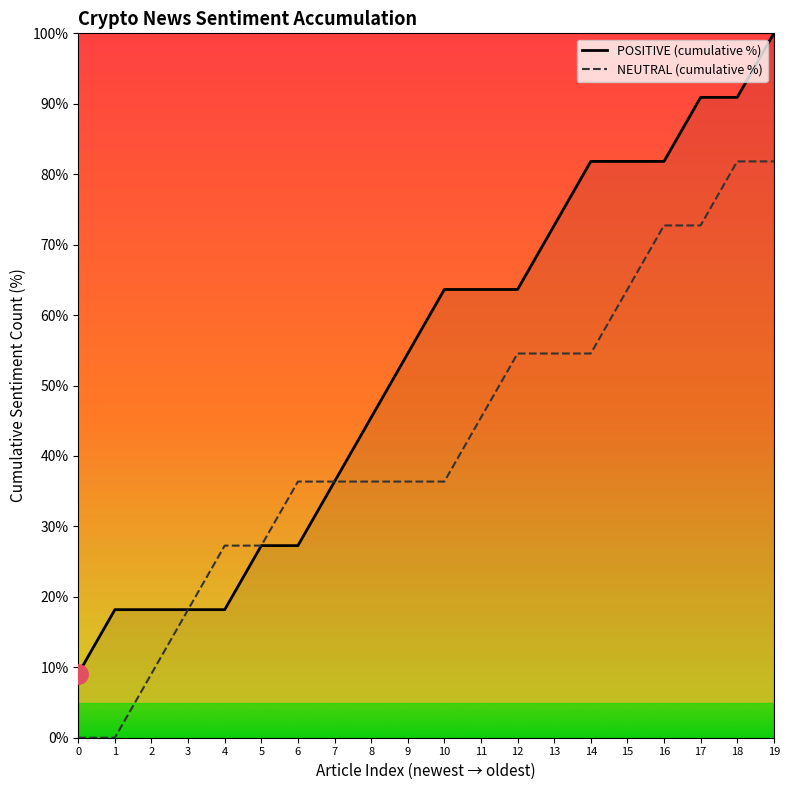

At which category is the sum across all series the highest?

19